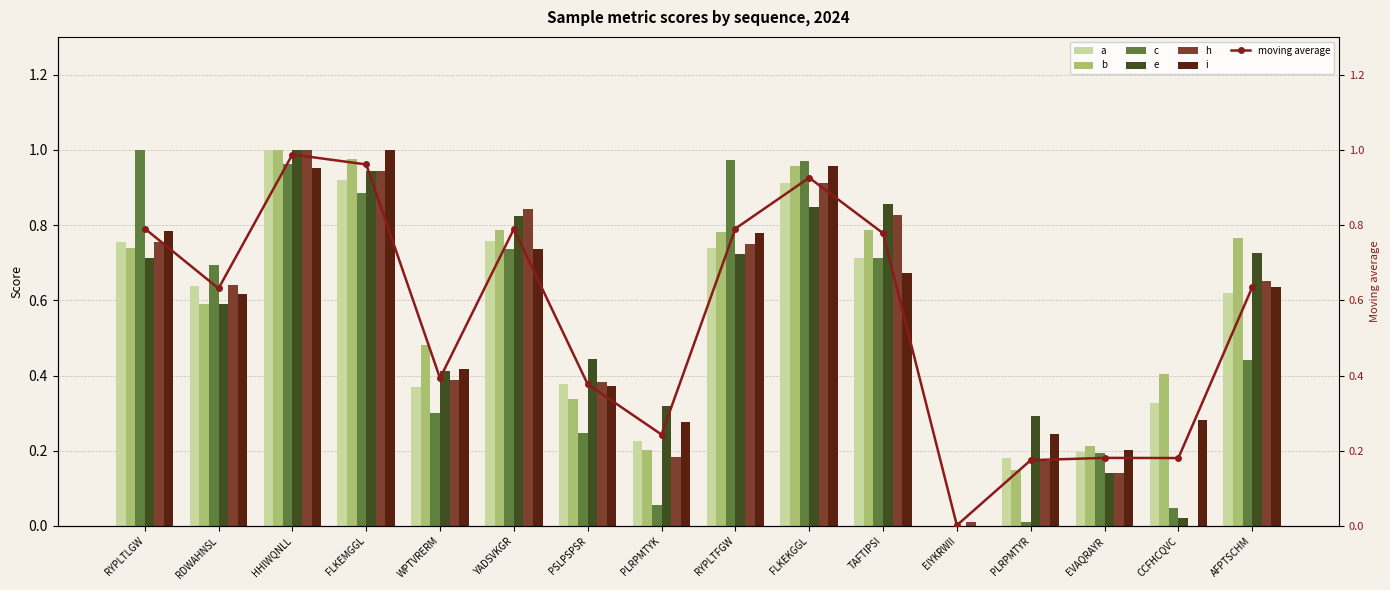

Reading left to right, list all the values displayed in this chart.

a: RYPLTLGW=0.8	RDWAHNSL=0.6	HHIWQNLL=1.0	FLKEMGGL=0.9	WPTVRERM=0.4	YADSVKGR=0.8	PSLPSPSR=0.4	PLRPMTYK=0.2	RYPLTFGW=0.7	FLKEKGGL=0.9	TAFTIPSI=0.7	EIYKRWII=0.0	PLRPMTYR=0.2	EVAQRAYR=0.2	CCFHCQVC=0.3	AFPTSCHM=0.6
b: RYPLTLGW=0.7	RDWAHNSL=0.6	HHIWQNLL=1.0	FLKEMGGL=1.0	WPTVRERM=0.5	YADSVKGR=0.8	PSLPSPSR=0.3	PLRPMTYK=0.2	RYPLTFGW=0.8	FLKEKGGL=1.0	TAFTIPSI=0.8	EIYKRWII=0.0	PLRPMTYR=0.1	EVAQRAYR=0.2	CCFHCQVC=0.4	AFPTSCHM=0.8
c: RYPLTLGW=1.0	RDWAHNSL=0.7	HHIWQNLL=1.0	FLKEMGGL=0.9	WPTVRERM=0.3	YADSVKGR=0.7	PSLPSPSR=0.2	PLRPMTYK=0.1	RYPLTFGW=1.0	FLKEKGGL=1.0	TAFTIPSI=0.7	EIYKRWII=0.0	PLRPMTYR=0.0	EVAQRAYR=0.2	CCFHCQVC=0.0	AFPTSCHM=0.4
e: RYPLTLGW=0.7	RDWAHNSL=0.6	HHIWQNLL=1.0	FLKEMGGL=0.9	WPTVRERM=0.4	YADSVKGR=0.8	PSLPSPSR=0.4	PLRPMTYK=0.3	RYPLTFGW=0.7	FLKEKGGL=0.8	TAFTIPSI=0.9	EIYKRWII=0.0	PLRPMTYR=0.3	EVAQRAYR=0.1	CCFHCQVC=0.0	AFPTSCHM=0.7
h: RYPLTLGW=0.8	RDWAHNSL=0.6	HHIWQNLL=1.0	FLKEMGGL=0.9	WPTVRERM=0.4	YADSVKGR=0.8	PSLPSPSR=0.4	PLRPMTYK=0.2	RYPLTFGW=0.7	FLKEKGGL=0.9	TAFTIPSI=0.8	EIYKRWII=0.0	PLRPMTYR=0.2	EVAQRAYR=0.1	CCFHCQVC=0.0	AFPTSCHM=0.7
i: RYPLTLGW=0.8	RDWAHNSL=0.6	HHIWQNLL=1.0	FLKEMGGL=1.0	WPTVRERM=0.4	YADSVKGR=0.7	PSLPSPSR=0.4	PLRPMTYK=0.3	RYPLTFGW=0.8	FLKEKGGL=1.0	TAFTIPSI=0.7	EIYKRWII=0.0	PLRPMTYR=0.2	EVAQRAYR=0.2	CCFHCQVC=0.3	AFPTSCHM=0.6